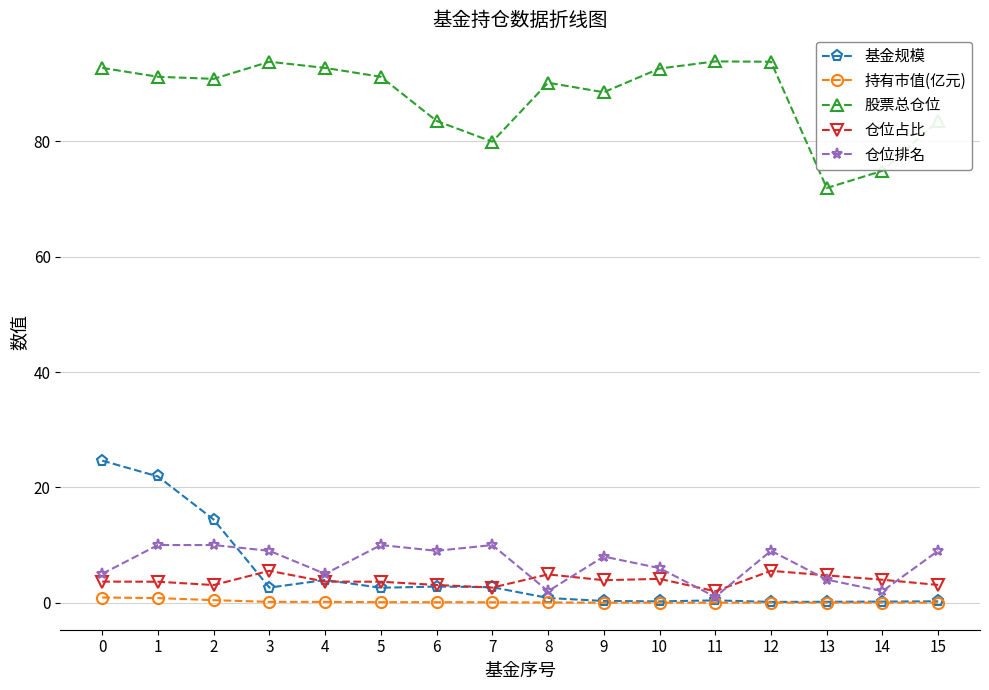

What is the maximum value for 仓位占比?

5.5